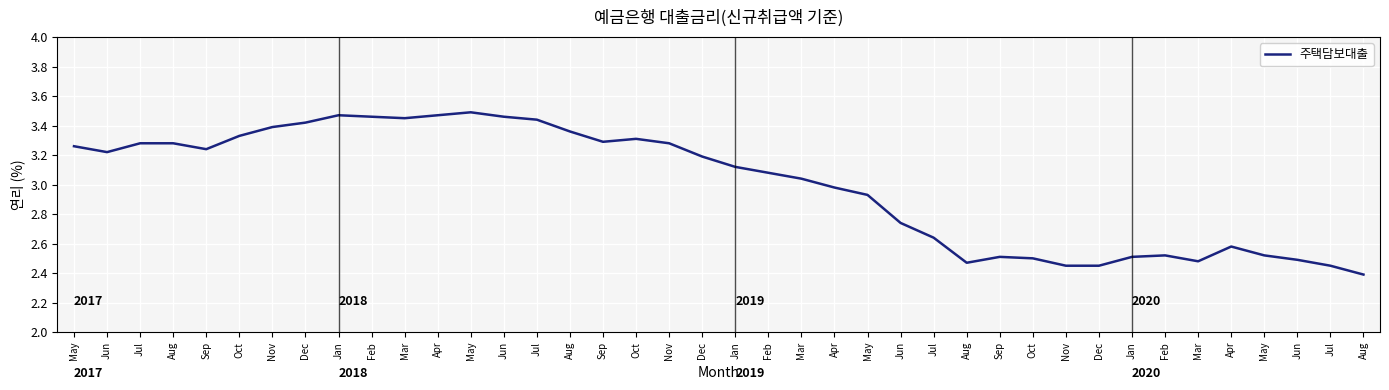

Which category has the highest value across all series?

May